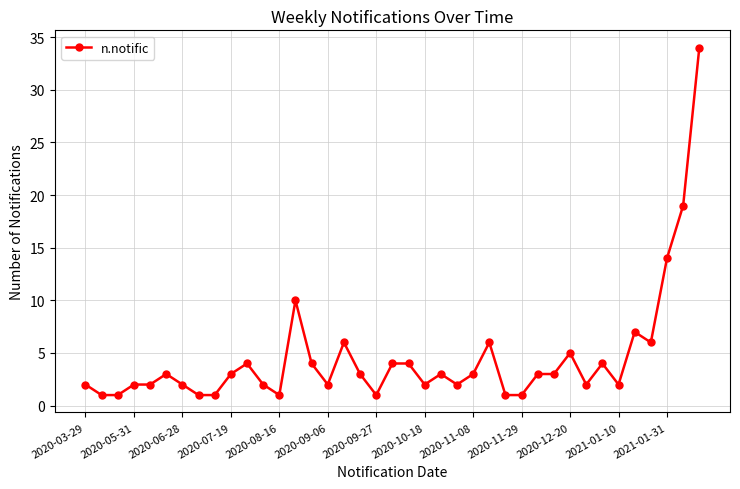

What is the sum of all values?

176